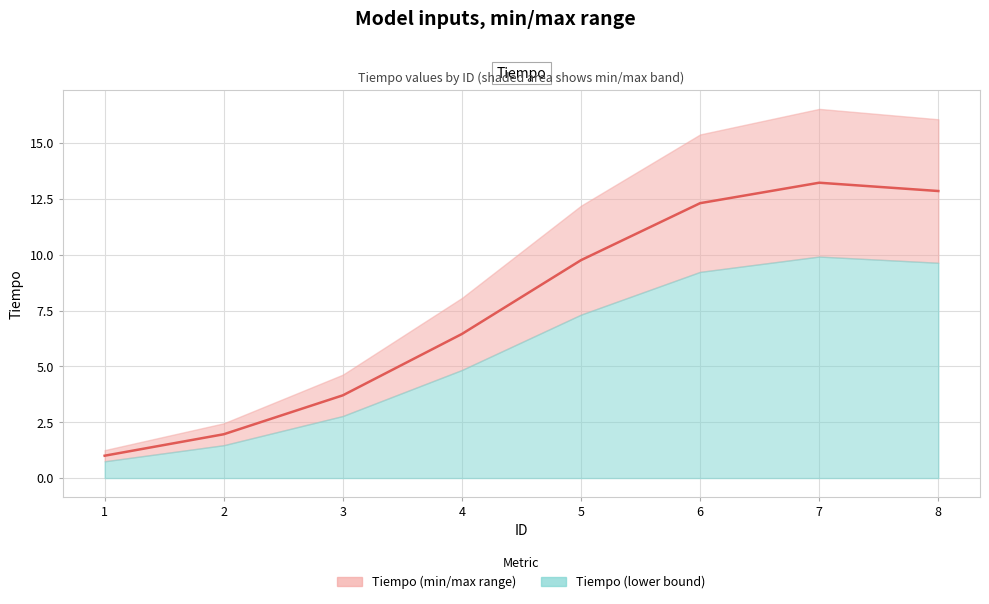

How many points are higher than both their immediate neighbors (excluding endpoints)?

1